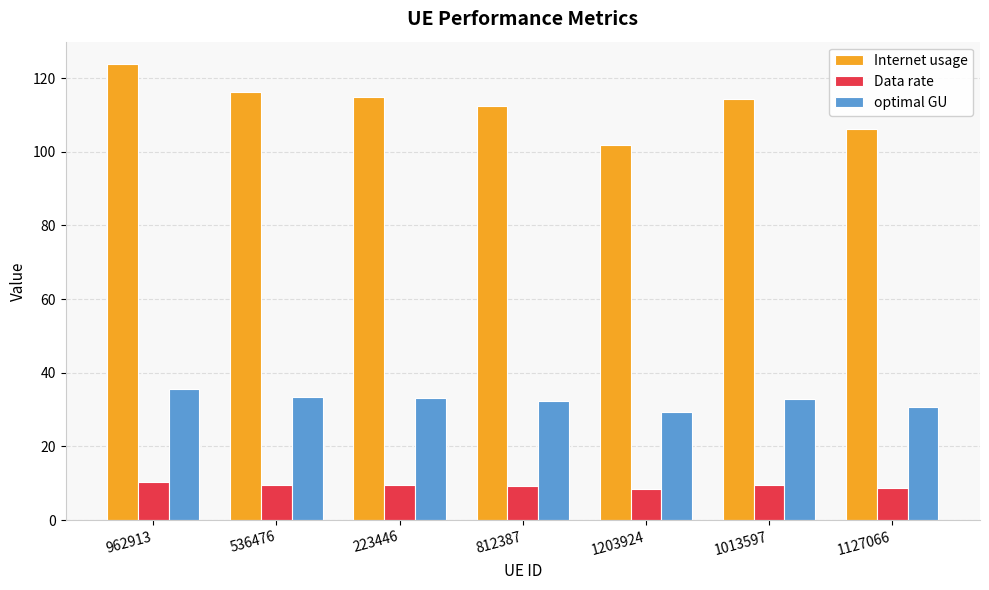

Which series changed the most between 812387 and 1203924?

Internet usage